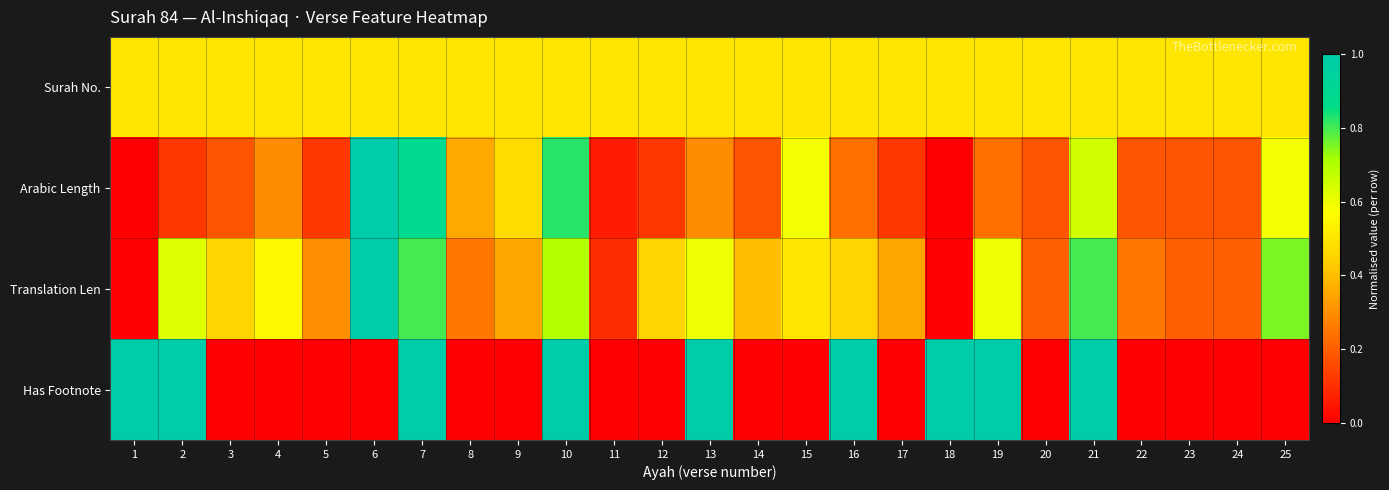

Which series changed the most between 16 and 19?

Translation Len